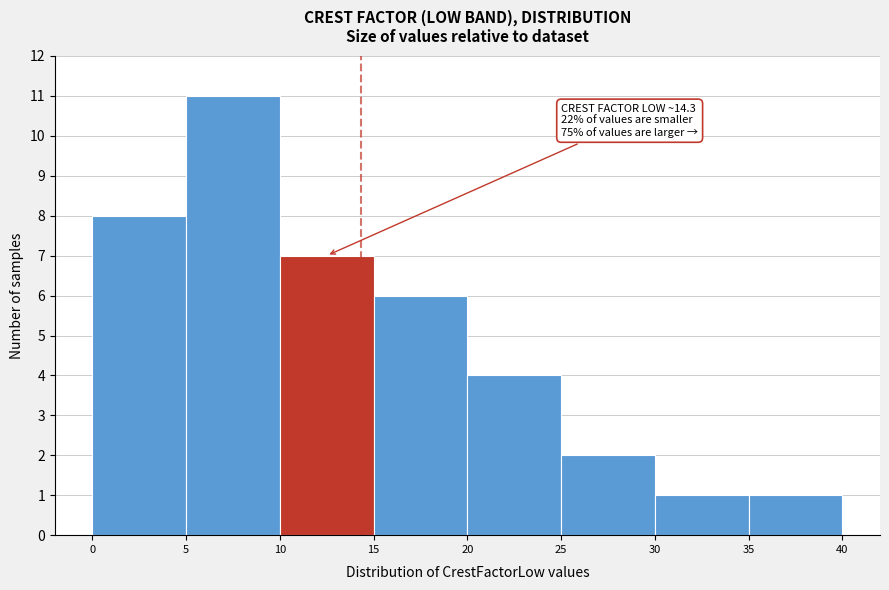

Which range on the x-axis has the tallest bar?

5 to 10